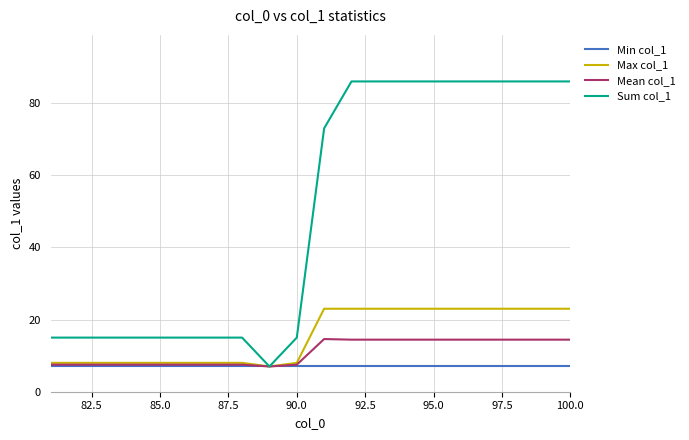

Which series has the largest range (max minus min)?

Sum col_1